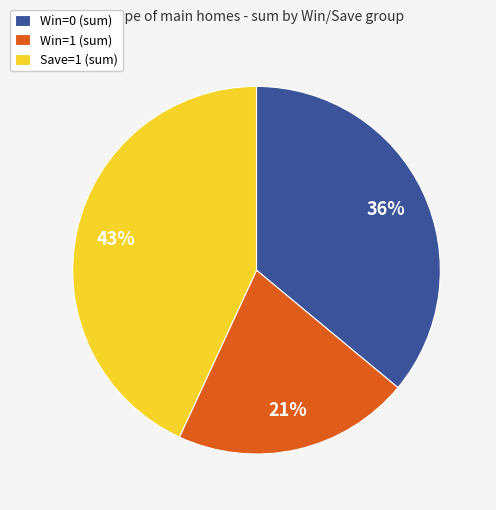

How many slices are in this pie chart?

3